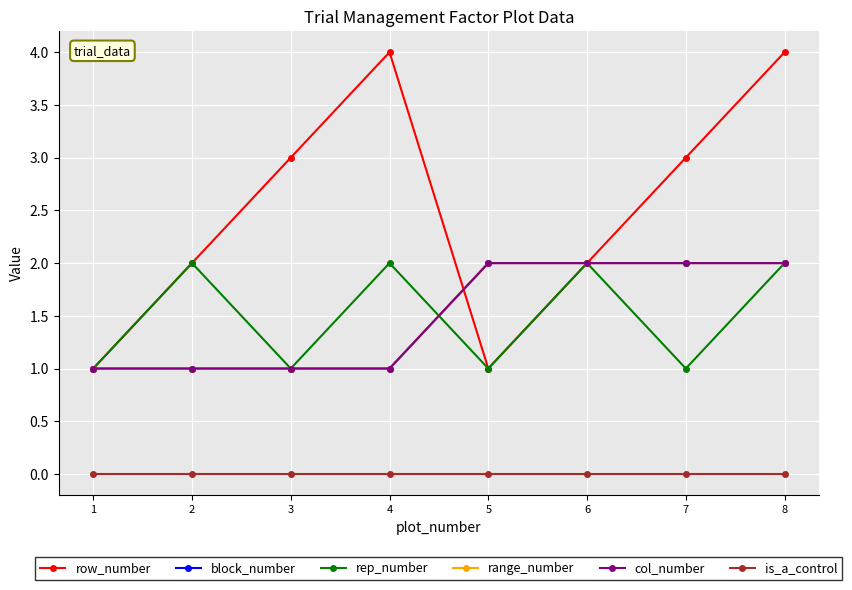

Does the chart have visible grid lines?

Yes